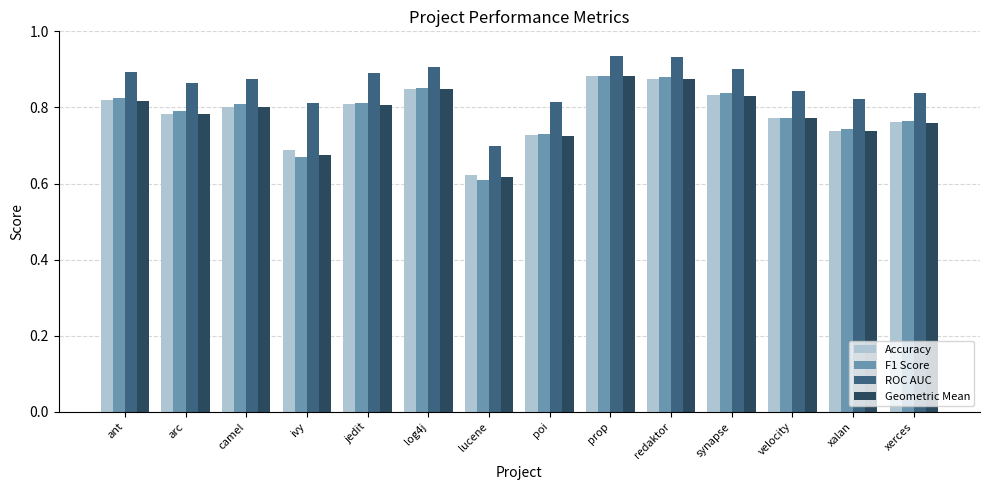

At which label is F1 Score closest to 0?

lucene